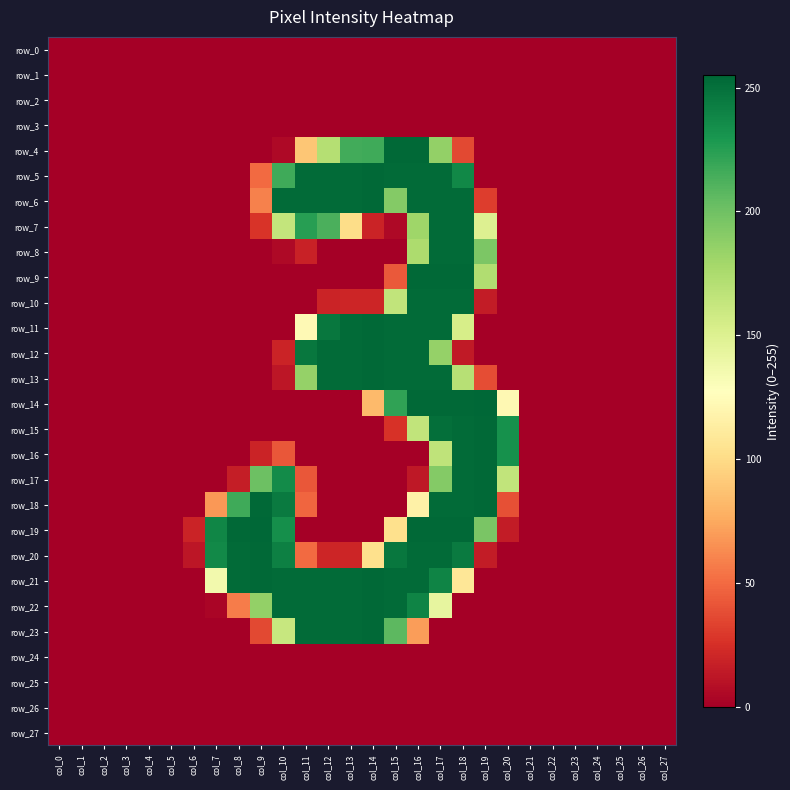

What is the difference between the maximum and second lowest values in the row_20 series?

254